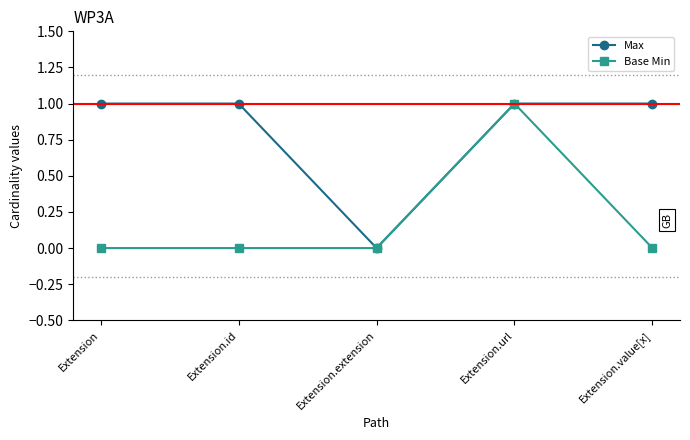

Is it true that Max equals 0 at Extension.value[x]?

False